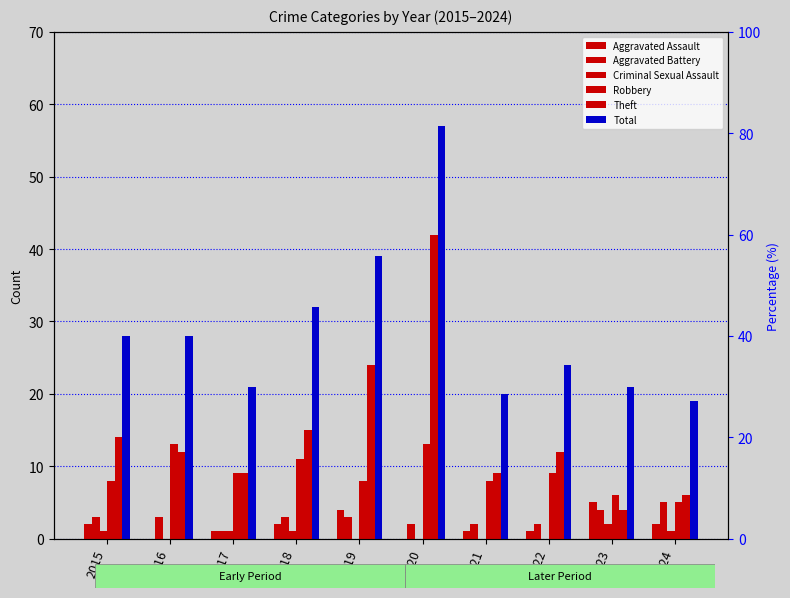

Rank the series at 2015 from lowest to highest value.

Criminal Sexual Assault, Aggravated Assault, Aggravated Battery, Robbery, Theft, Total